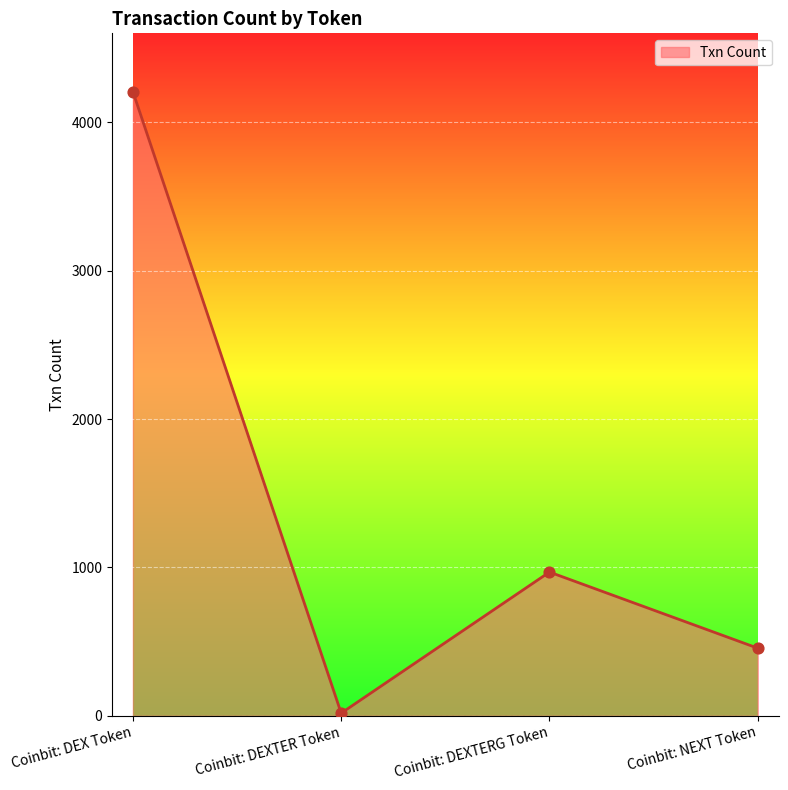

What is the change in value from Coinbit: DEX Token to Coinbit: DEXTERG Token?

-3238